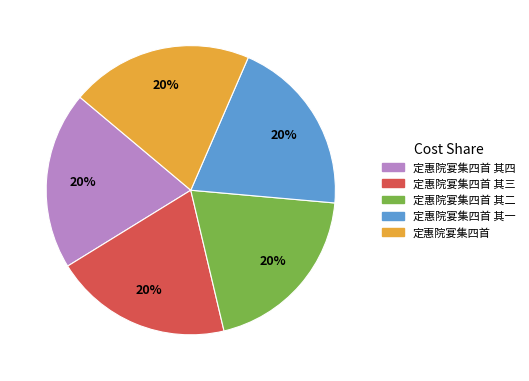

What percentage is the 定惠院宴集四首 其三 slice, to the nearest percent?

20%